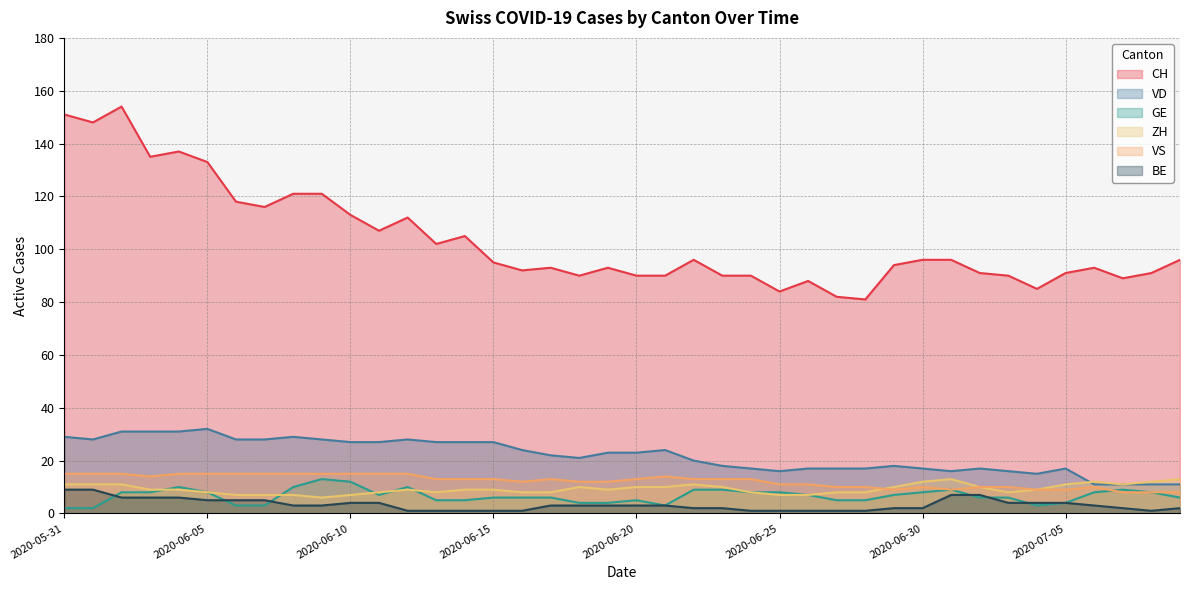

Count the number of categories in the chart.

40